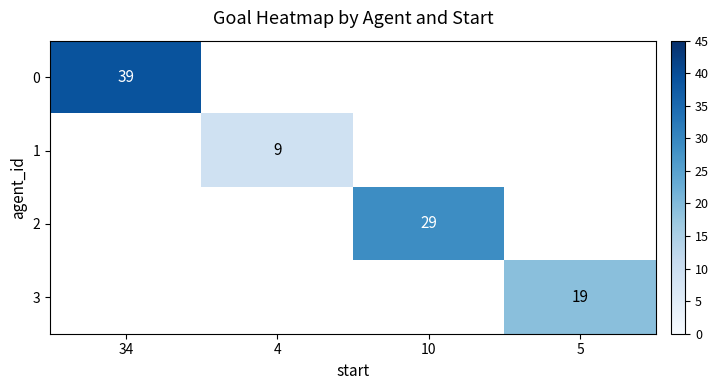

At which category does the chart reach its minimum across all series?

4